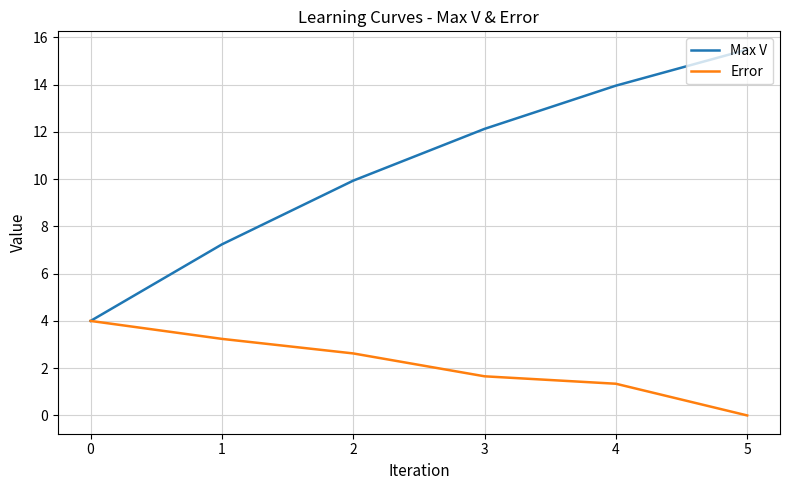

The value of Max V at 3 is 12.1. True or false?

True